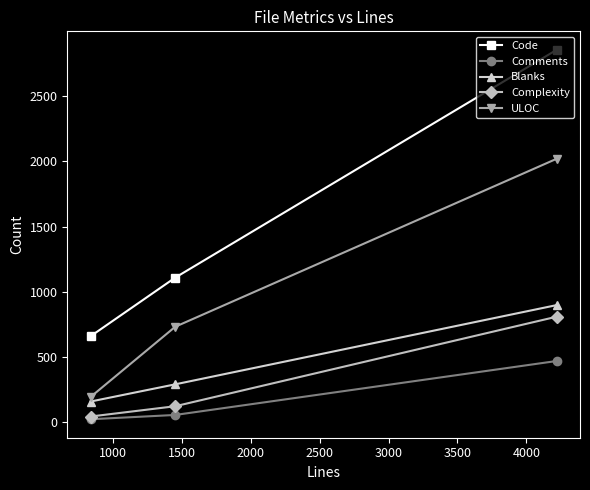

At how many categories does at least one series exceed 555?

3